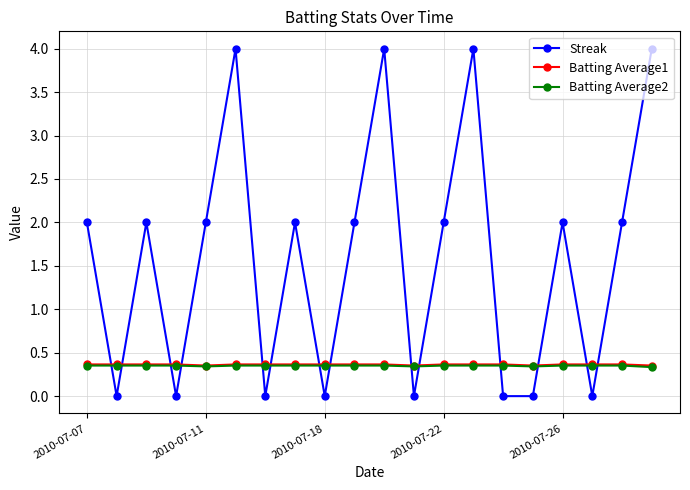

At how many categories does at least one series exceed 1?

12